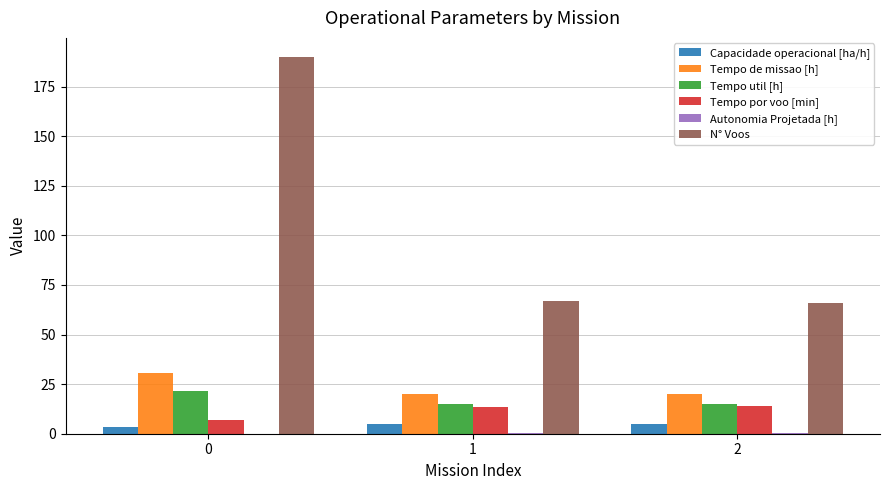

What is the highest value of the Tempo por voo [min] series?

13.8